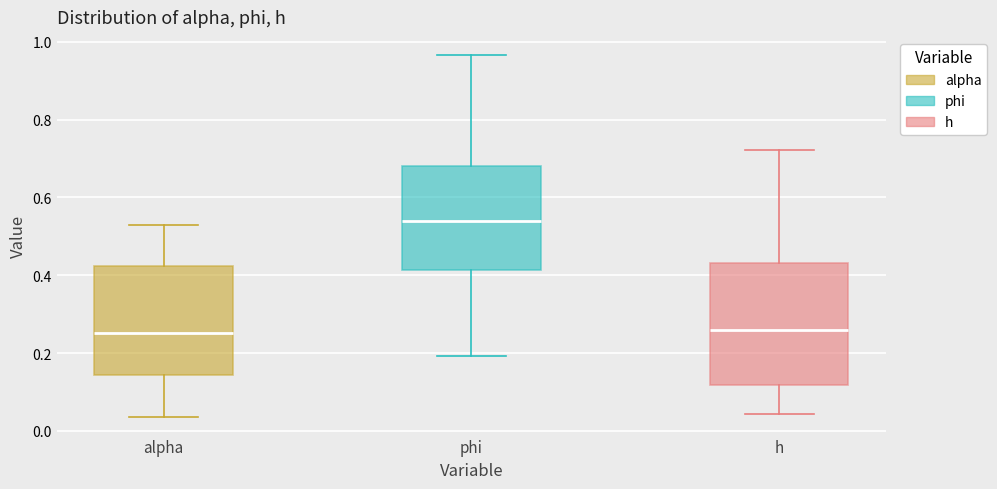

Reading left to right, read every box against the y-axis: the position of its median line, the range the box covers, and the ends of its whiskers. The values are not printed on the chart, so give them approximately, as read against the axis.

alpha: median 0.26, box 0.14 to 0.42, whiskers 0.04 to 0.52
phi: median 0.54, box 0.42 to 0.68, whiskers 0.20 to 0.96
h: median 0.26, box 0.12 to 0.44, whiskers 0.04 to 0.72